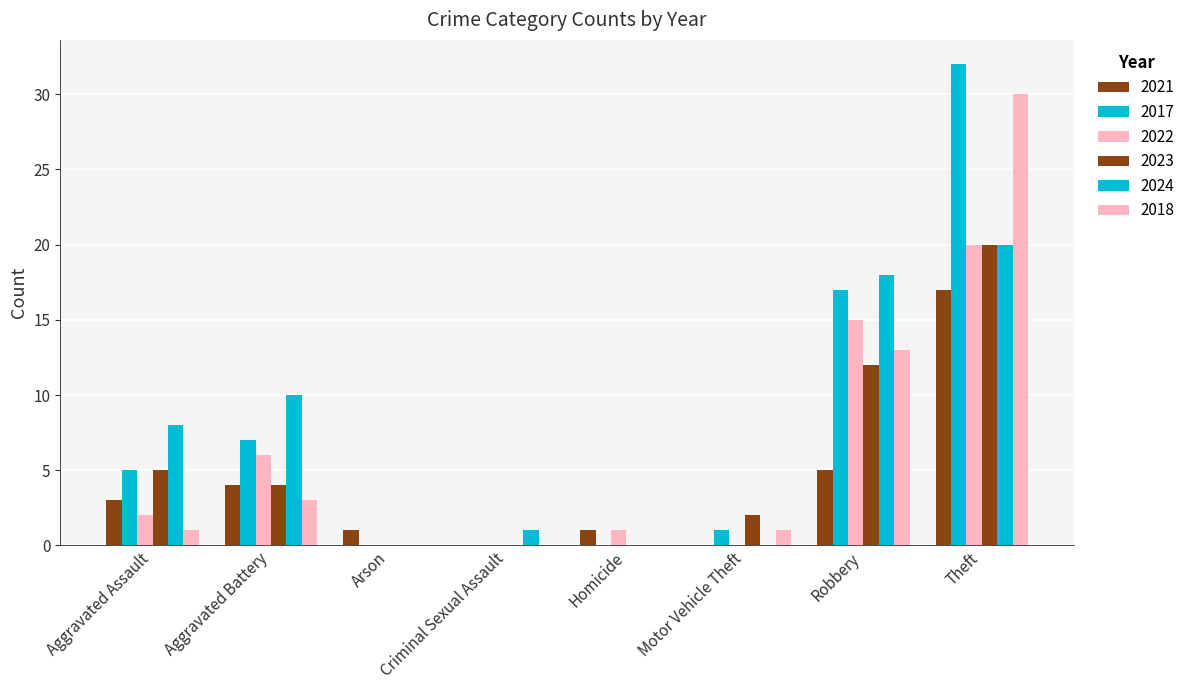

Are the bars horizontal?

No